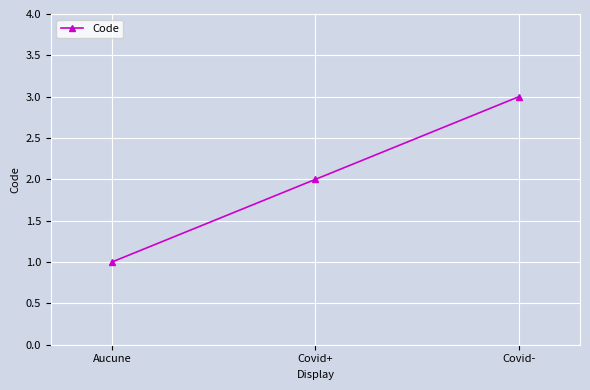

What position from the left is Covid+?

2